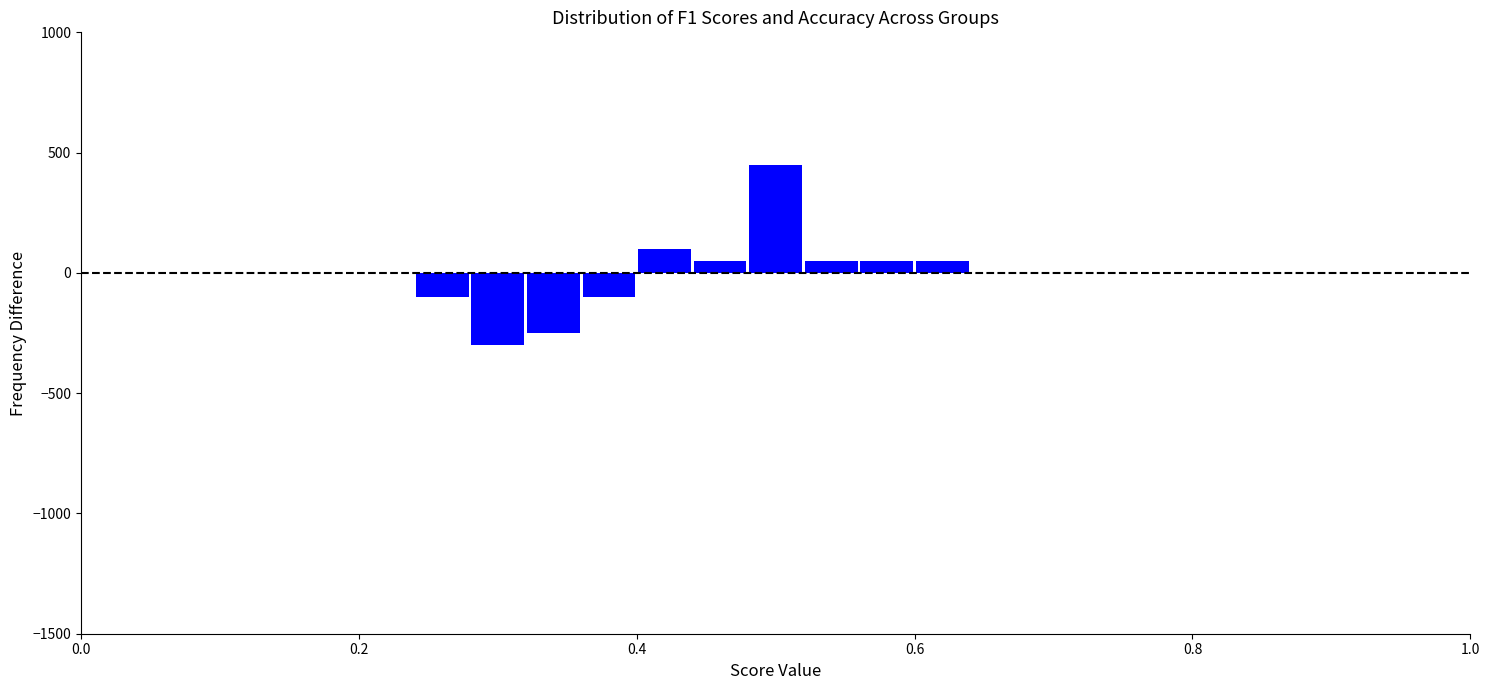

Read against the x-axis, roughly where is the centre of the tallest bar?

0.50